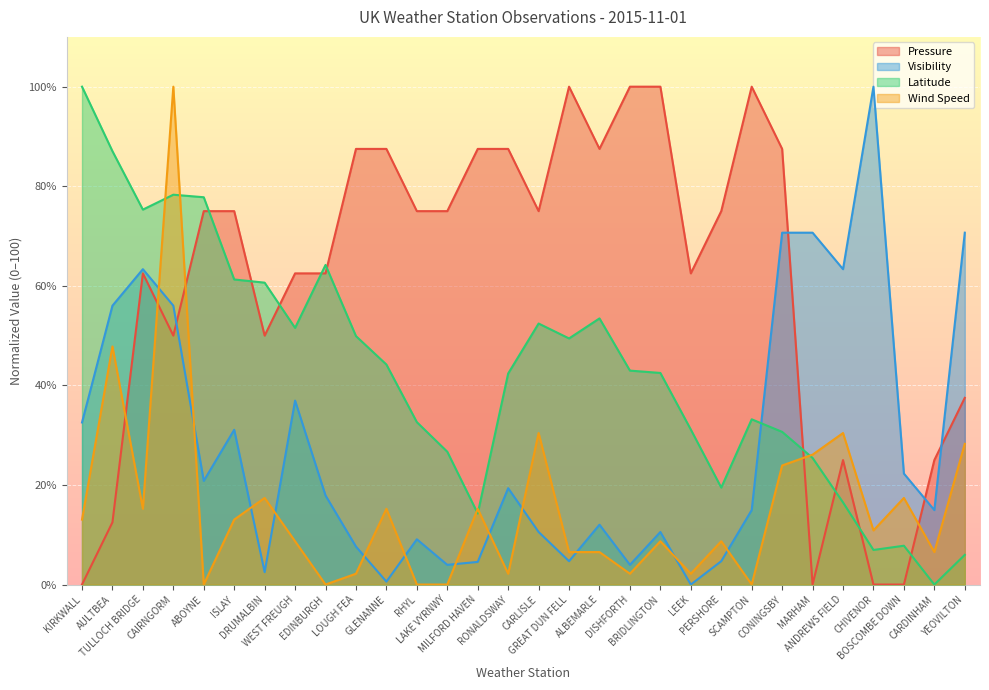

How many lines are shown in the chart?

4